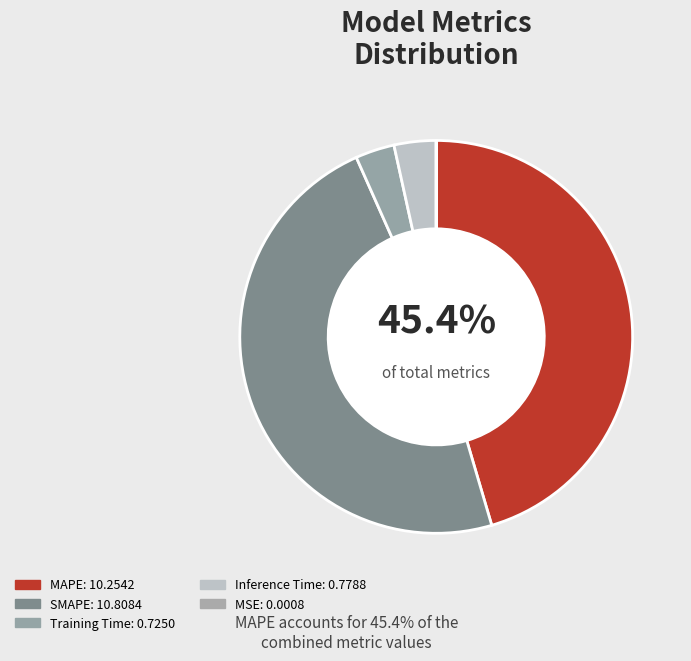

To the nearest percent, what is the difference between the MAPE and Inference Time slice percentages?

42%